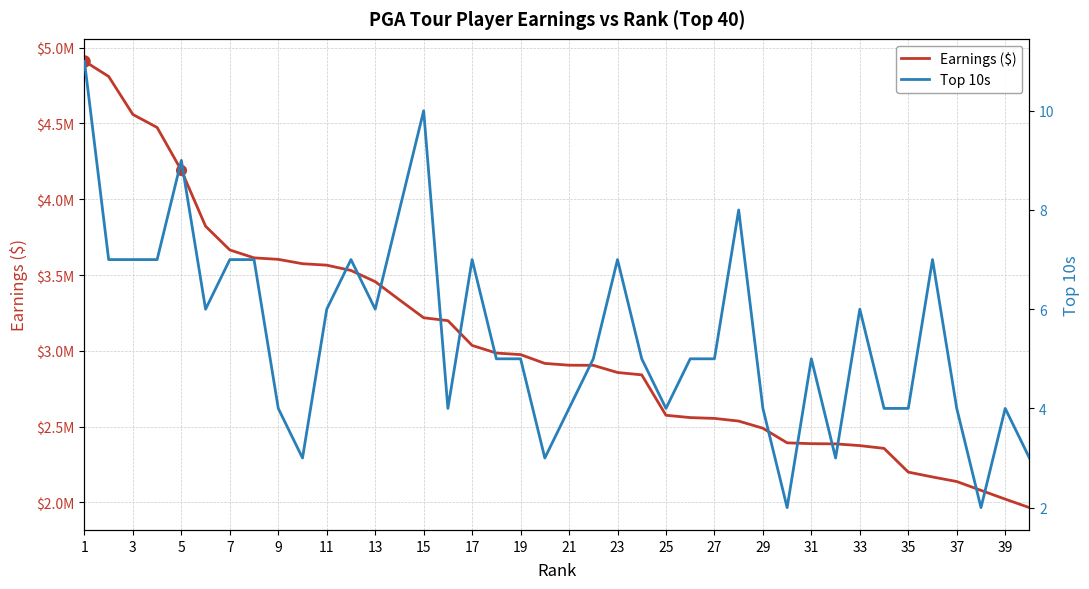

What is the value of the Top 10s point at the 17th from the left?

7.0